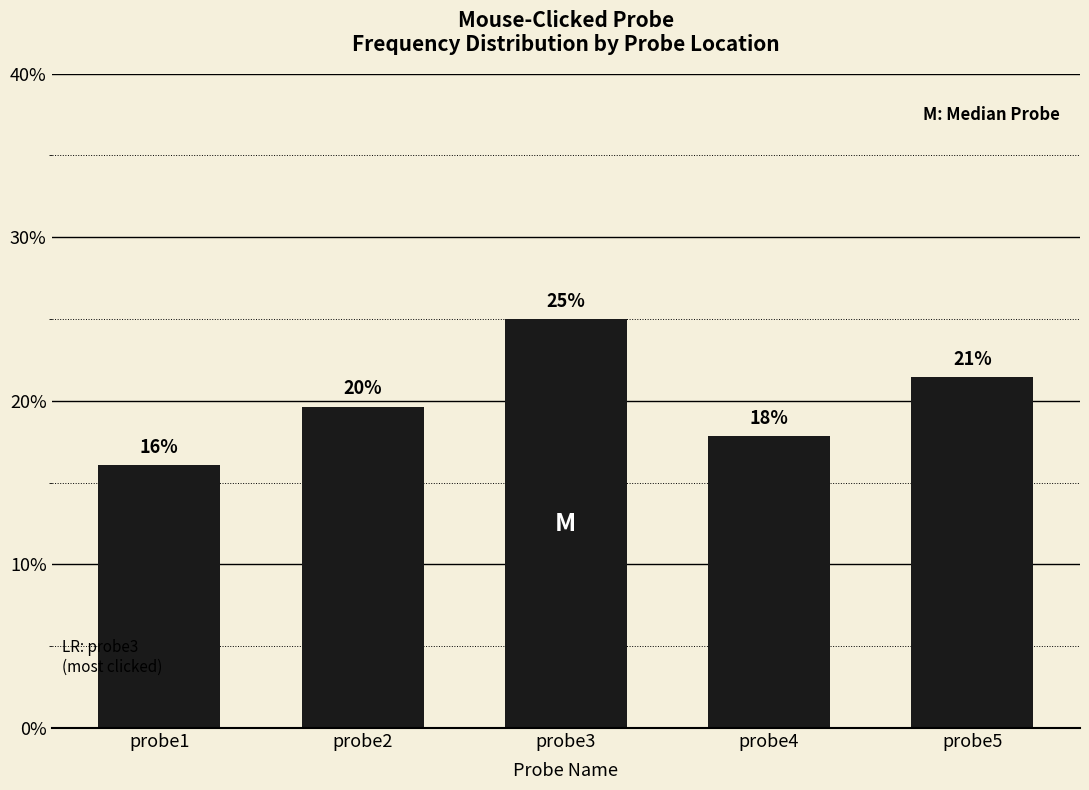

What is the difference between the maximum and second lowest values?

0.1